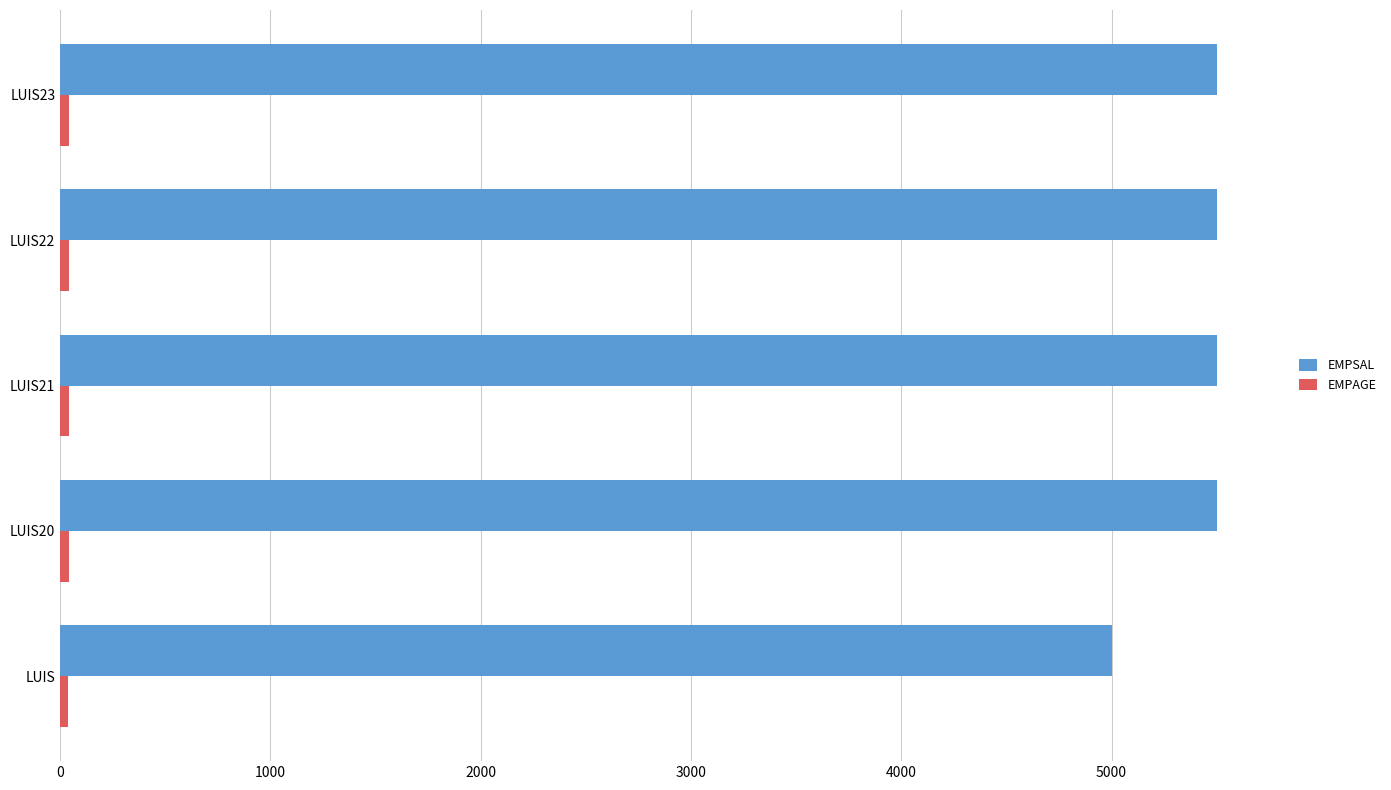

How many data points in EMPSAL are less than 5501?

2